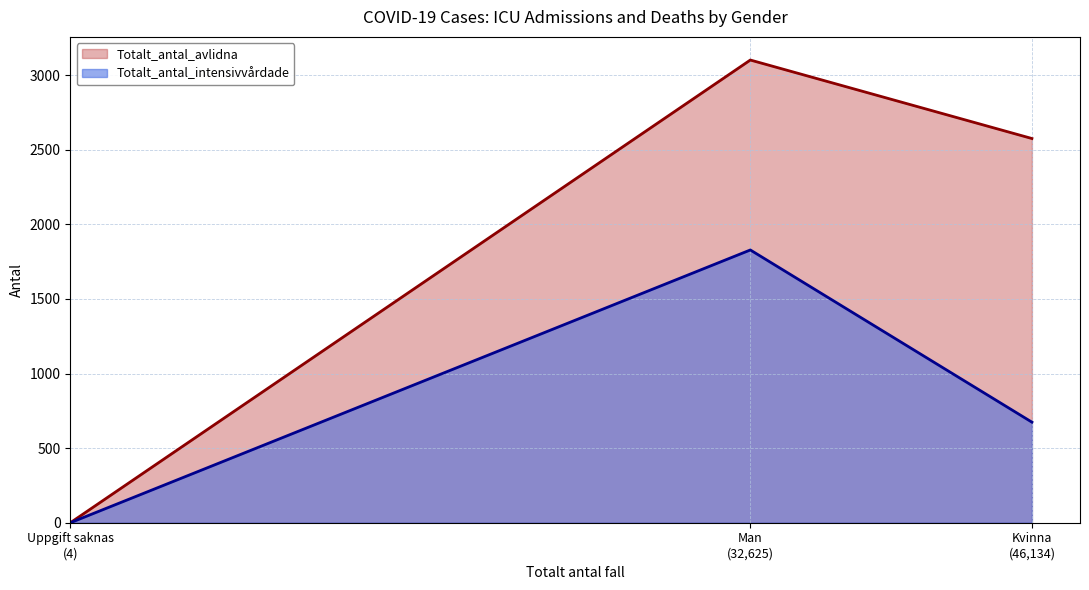

How many data points does each series have?

3